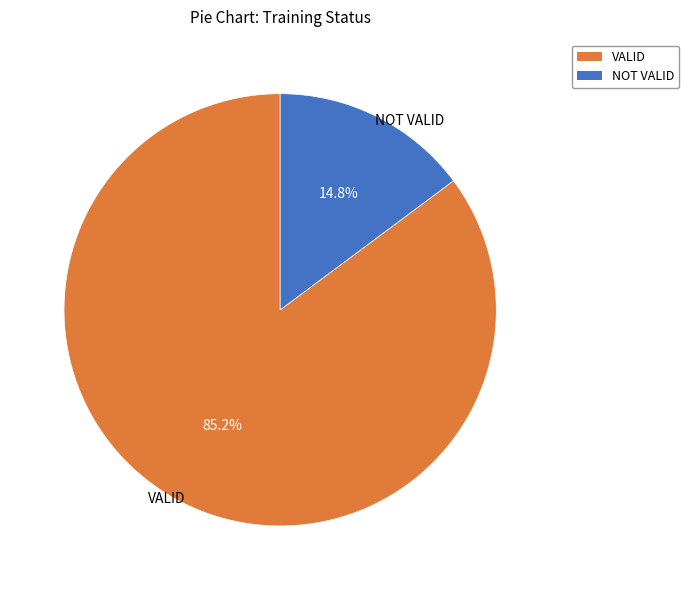

Is the sum of NOT VALID and VALID greater than half?

Yes